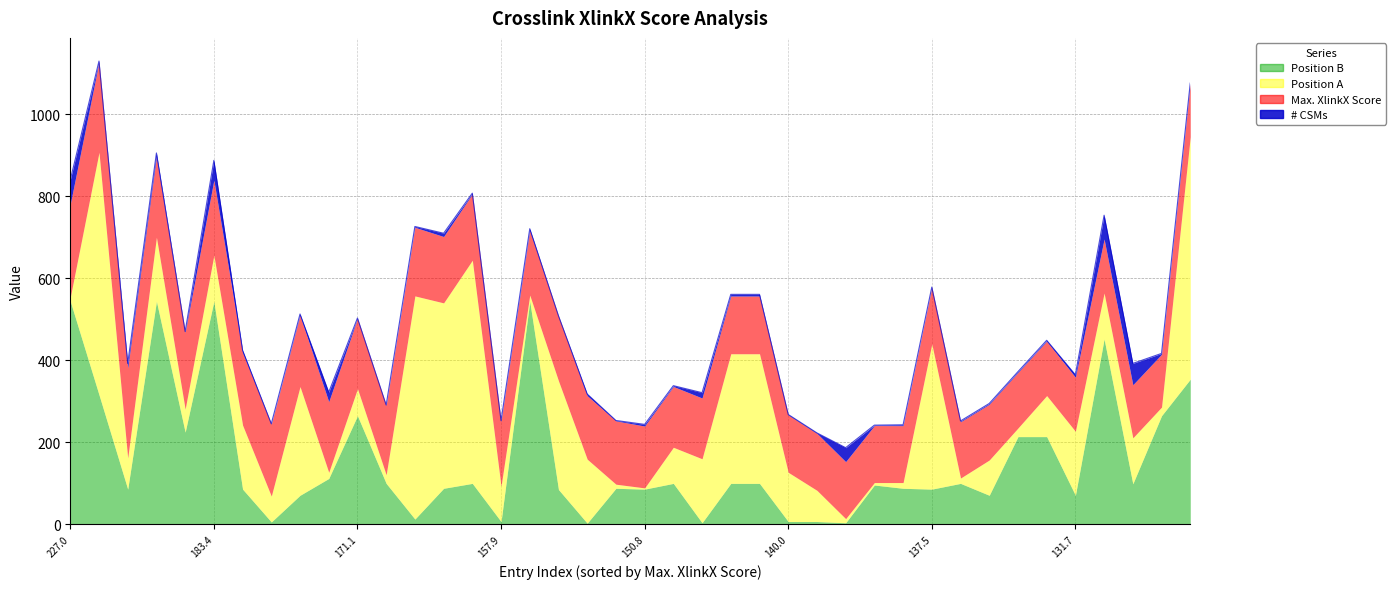

Reading left to right, extract all data points from this chart.

Max. XlinkX Score: 226.98=227.0	220.51=220.5	219.4=219.4	196.47=196.5	187.14=187.1	183.43=183.4	177.36=177.4	175.25=175.2	173.88=173.9	172.14=172.1	171.06=171.1	169.05=169.1	167.25=167.2	161.77=161.8	161.52=161.5	157.88=157.9	157.79=157.8	157.52=157.5	154.91=154.9	154.35=154.3	150.82=150.8	148.21=148.2	148.12=148.1	140.79=140.8	140.79=140.8	140.01=140.0	139.01=139.0	139.01=139.0	138.97=139.0	138.77=138.8	137.5=137.5	137.2=137.2	135.81=135.8	135.36=135.4	132.8=132.8	131.72=131.7	131.72=131.7	129.4=129.4	128.82=128.8	128.75=128.8
Position A: 226.98=10.0	220.51=591.0	219.4=76.0	196.47=156.0	187.14=56.0	183.43=112.0	177.36=156.0	175.25=63.0	173.88=265.0	172.14=15.0	171.06=66.0	169.05=21.0	167.25=544.0	161.77=452.0	161.52=544.0	157.88=86.0	157.79=15.0	157.52=265.0	154.91=156.0	154.35=10.0	150.82=3.0	148.21=88.0	148.12=156.0	140.79=316.0	140.79=316.0	140.01=120.0	139.01=76.0	139.01=10.0	138.97=6.0	138.77=14.0	137.5=354.0	137.2=13.0	135.81=86.0	135.36=21.0	132.8=100.0	131.72=156.0	131.72=112.0	129.4=112.0	128.82=21.0	128.75=591.0
Position B: 226.98=544.0	220.51=316.0	219.4=86.0	196.47=544.0	187.14=225.0	183.43=544.0	177.36=86.0	175.25=6.0	173.88=71.0	172.14=112.0	171.06=265.0	169.05=100.0	167.25=13.0	161.77=88.0	161.52=100.0	157.88=7.0	157.79=544.0	157.52=85.0	154.91=3.0	154.35=88.0	150.82=86.0	148.21=100.0	148.12=4.0	140.79=100.0	140.79=100.0	140.01=7.0	139.01=7.0	139.01=4.0	138.97=96.0	138.77=88.0	137.5=86.0	137.2=100.0	135.81=71.0	135.36=214.0	132.8=214.0	131.72=71.0	131.72=452.0	129.4=99.0	128.82=265.0	128.75=354.0
# CSMs: 226.98=59.0	220.51=2.0	219.4=11.0	196.47=9.0	187.14=2.0	183.43=48.0	177.36=5.0	175.25=1.0	173.88=3.0	172.14=23.0	171.06=1.0	169.05=1.0	167.25=2.0	161.77=8.0	161.52=2.0	157.88=2.0	157.79=4.0	157.52=1.0	154.91=4.0	154.35=1.0	150.82=4.0	148.21=2.0	148.12=13.0	140.79=4.0	140.79=4.0	140.01=1.0	139.01=1.0	139.01=34.0	138.97=1.0	138.77=2.0	137.5=1.0	137.2=2.0	135.81=2.0	135.36=2.0	132.8=2.0	131.72=6.0	131.72=58.0	129.4=52.0	128.82=2.0	128.75=2.0